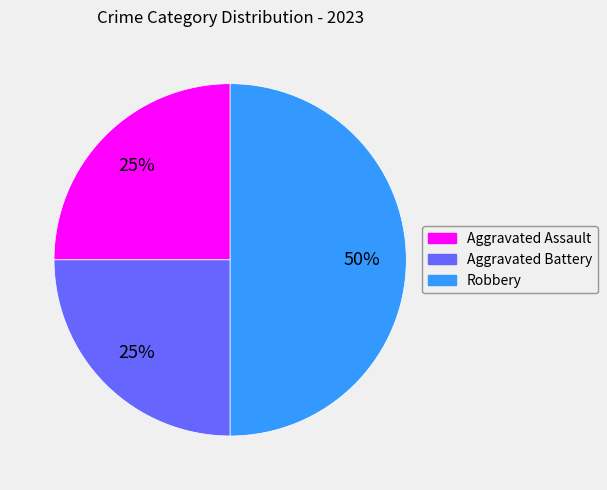

True or false: Robbery accounts for 64% of the total.

False